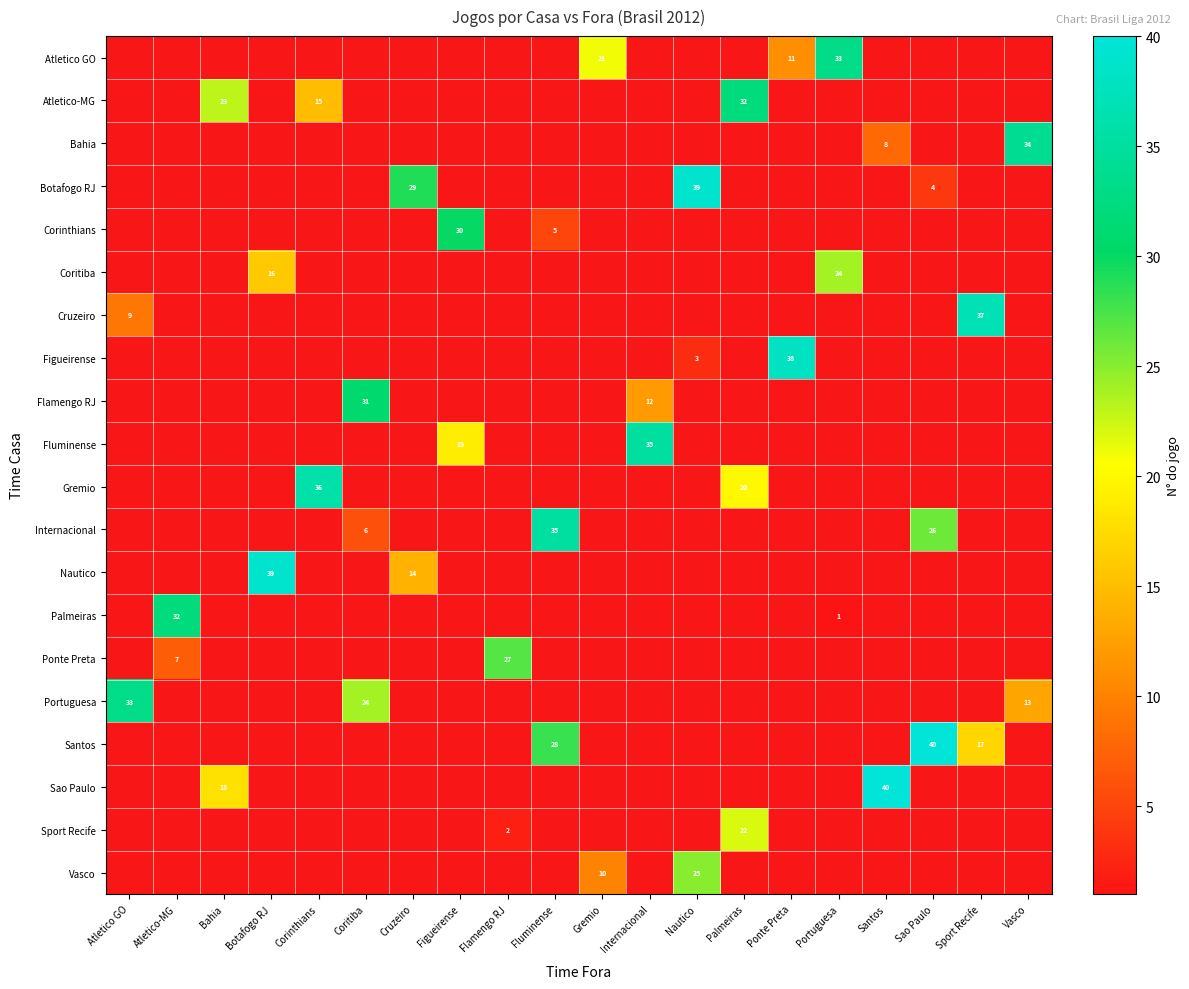

What is the greatest value displayed?

40